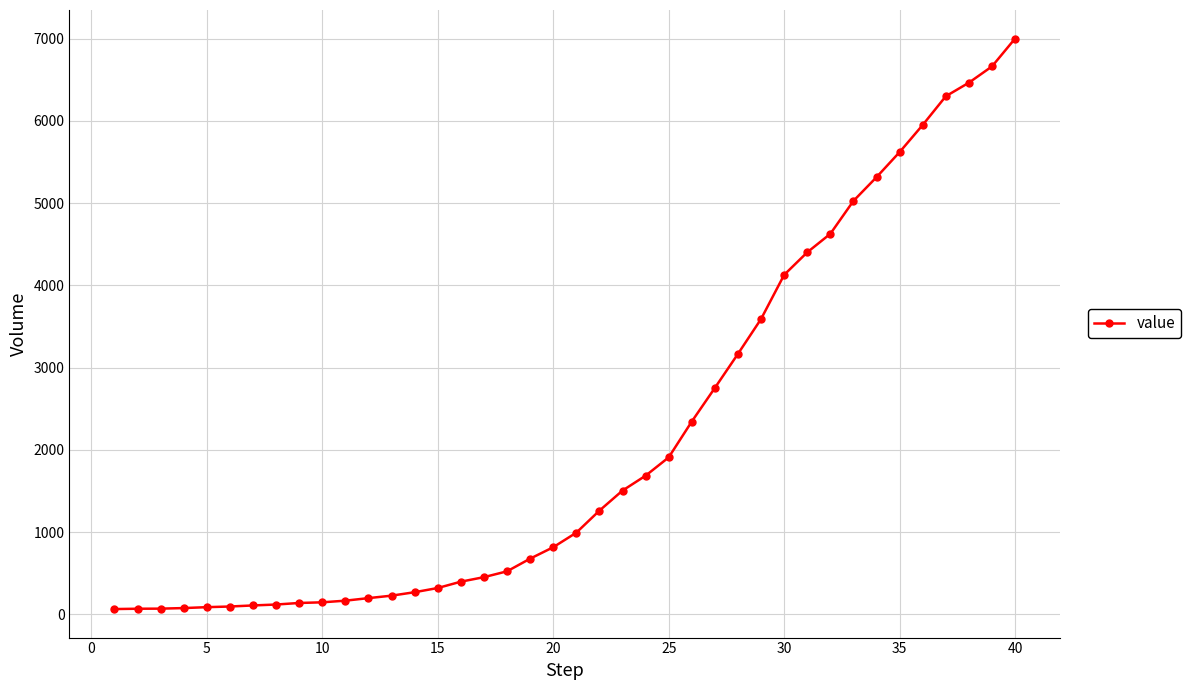

How many lines are shown in the chart?

1